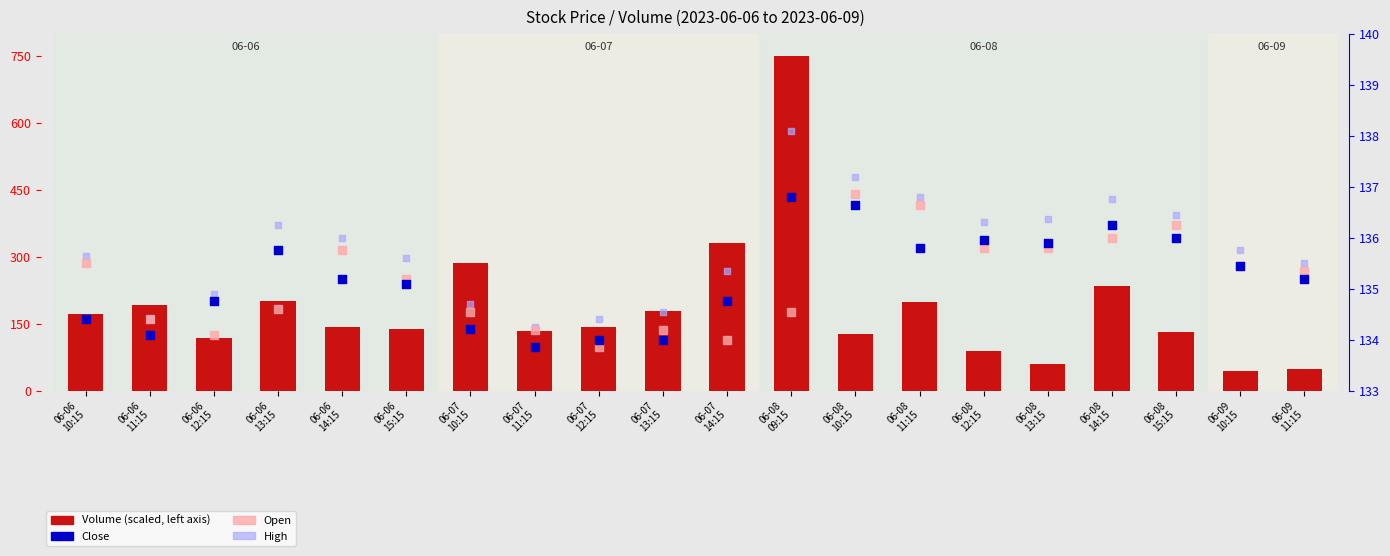

Is the value of Volume (scaled) at 06-07
10:15 greater than the value of Close at 06-06
11:15?

Yes